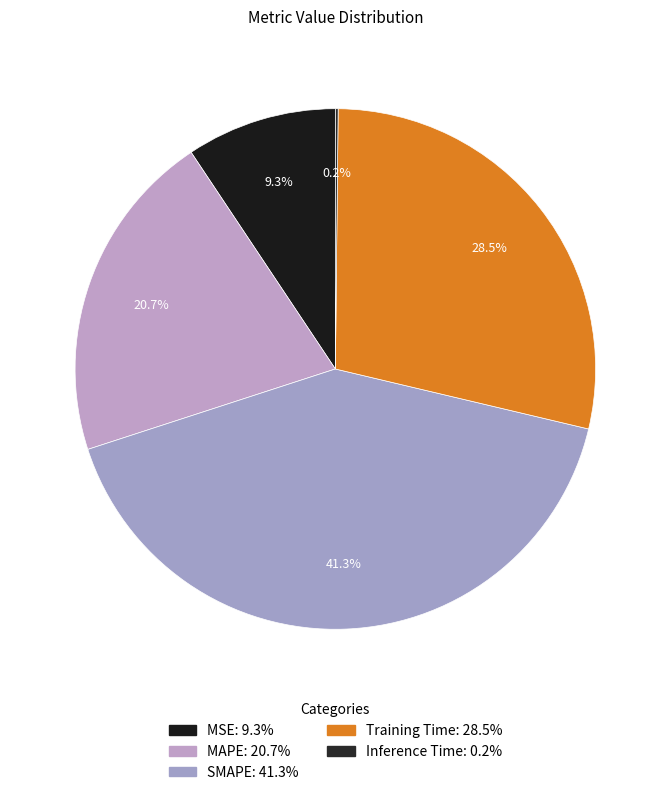

Rank the categories by value from lowest to highest.

Inference Time, MSE, MAPE, Training Time, SMAPE